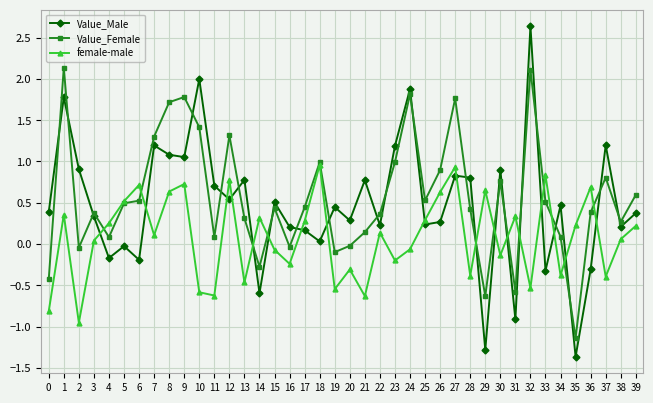

Is the value of female-male at 2 greater than the value of Value_Female at 6?

No